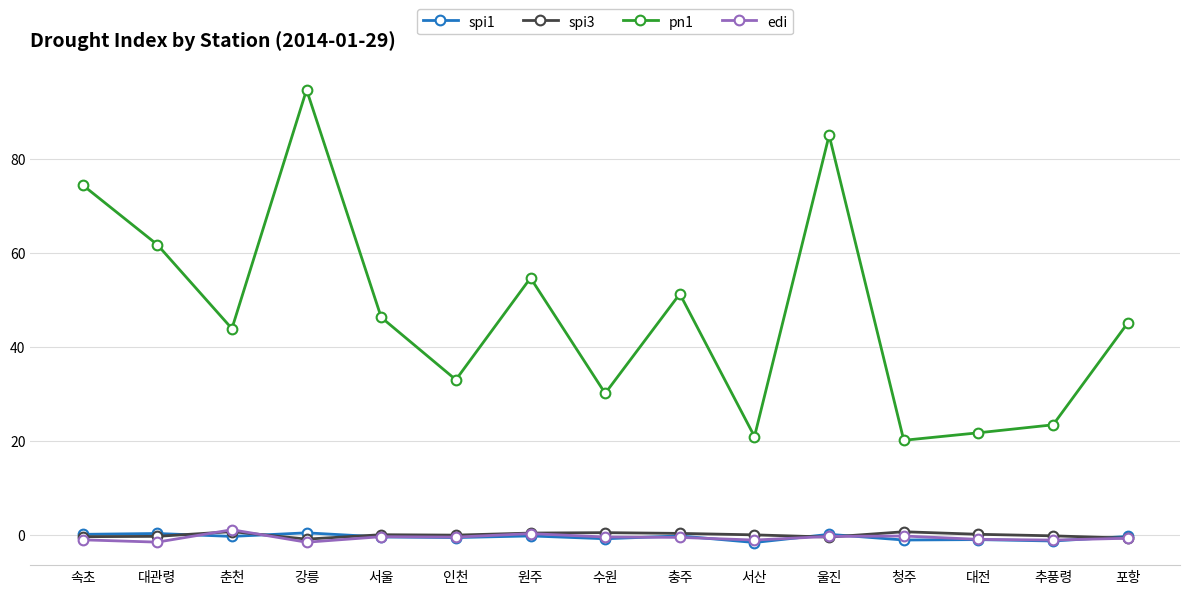

What value does the spi3 series have at 충주?

0.3